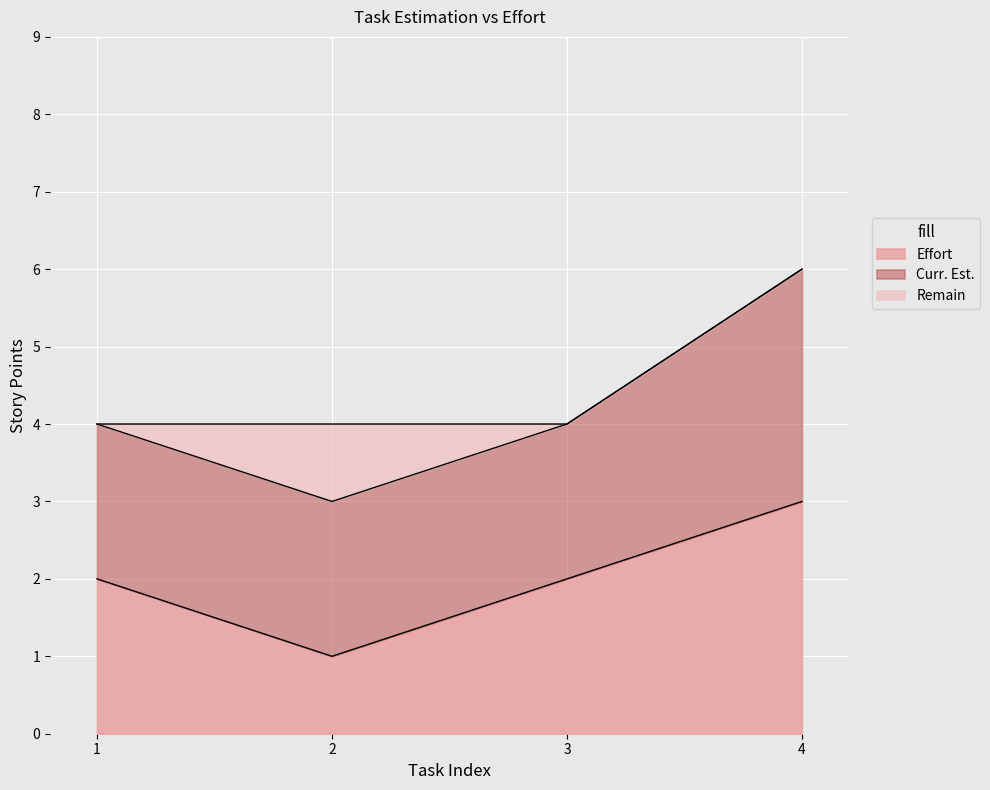

What is the value of the Effort point at the 4th from the left?

3